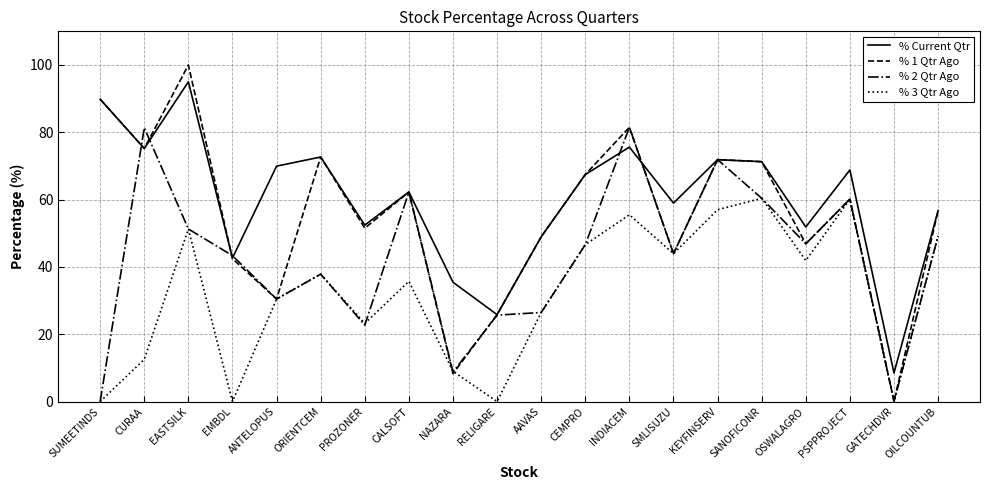

How many interior local valleys does the % Current Qtr series have?

7